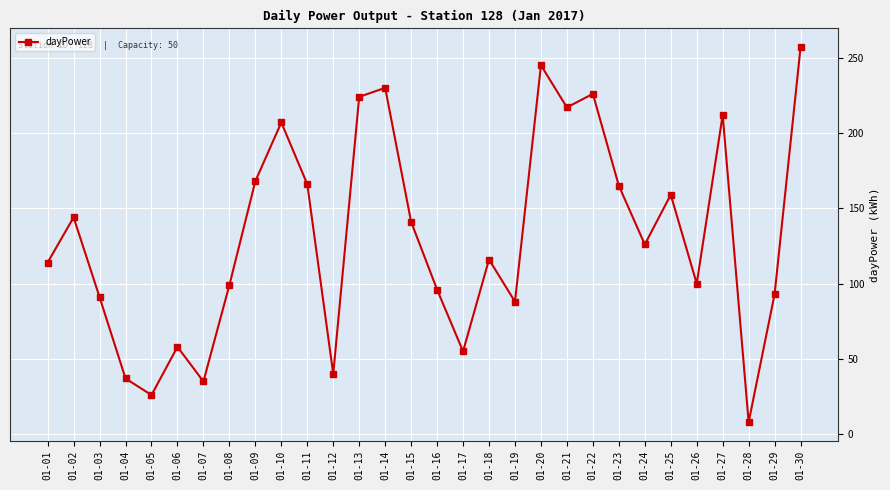

Read the value at 01-28.

8